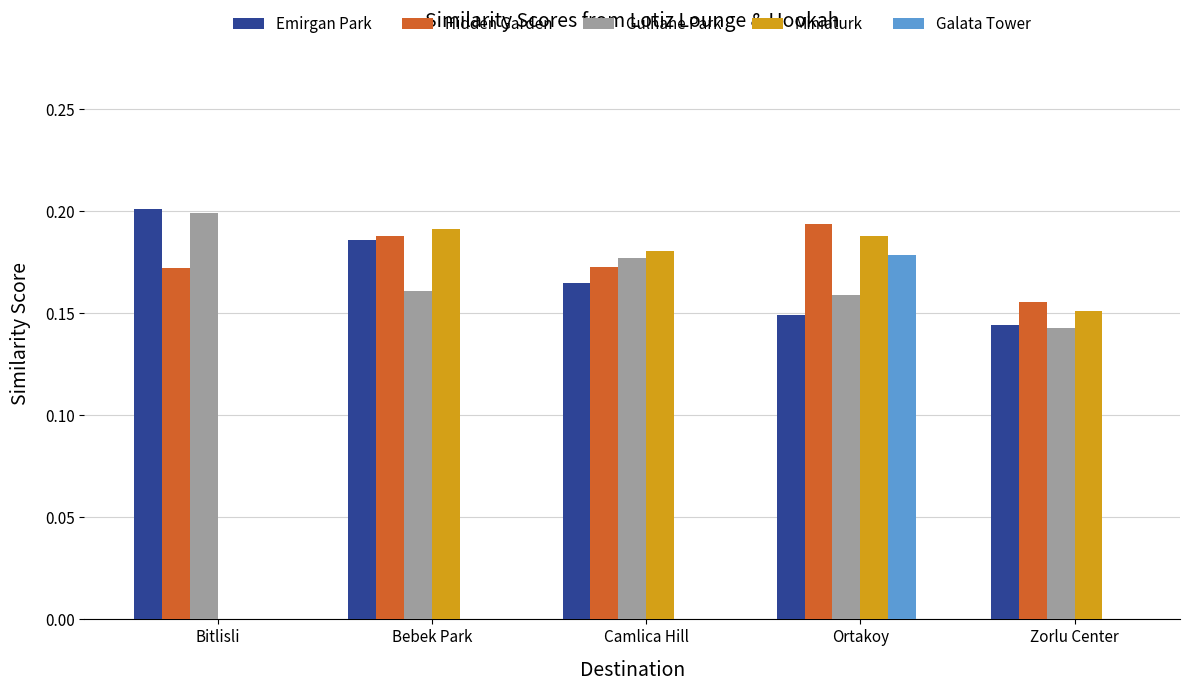

How many groups of bars are there?

5